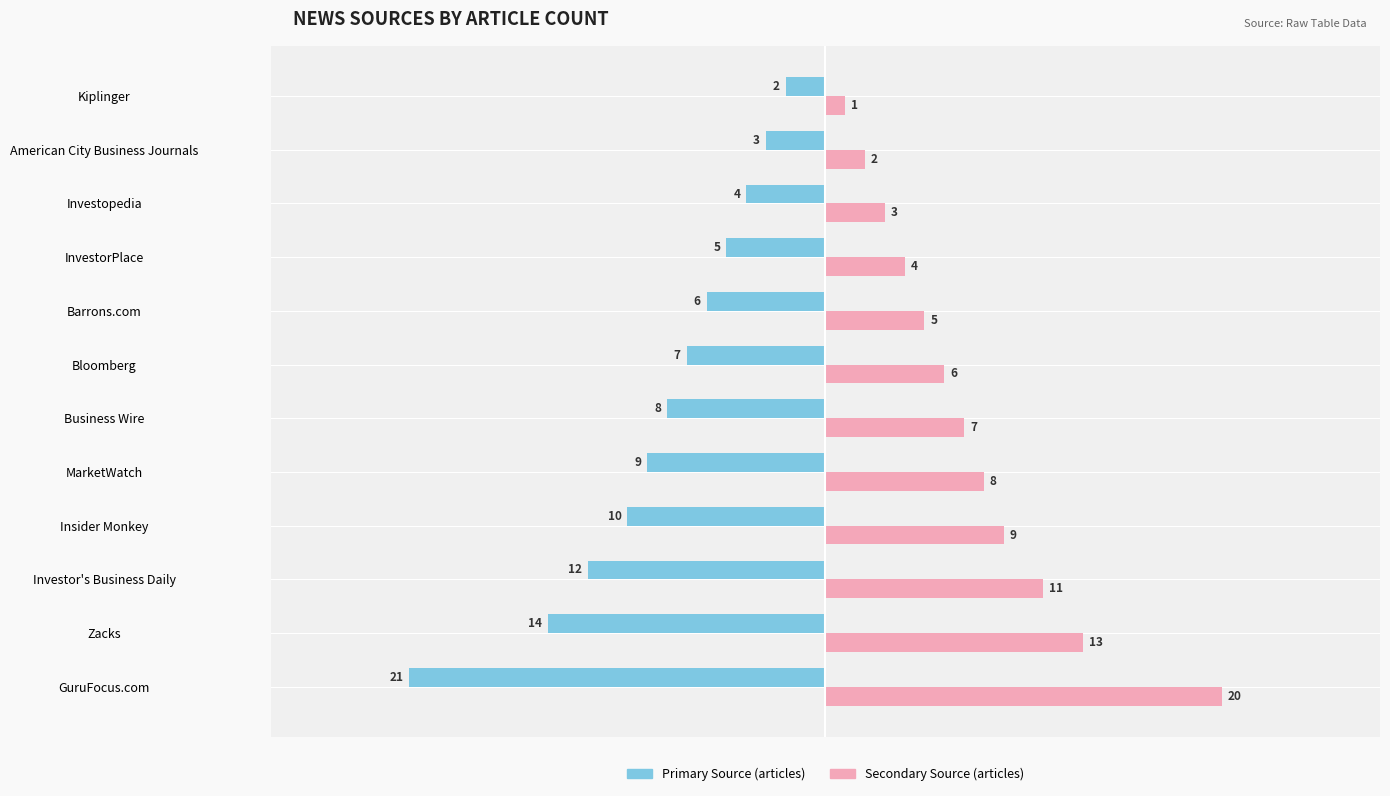

What is the spread (max minus min) of values at American City Business Journals?

5